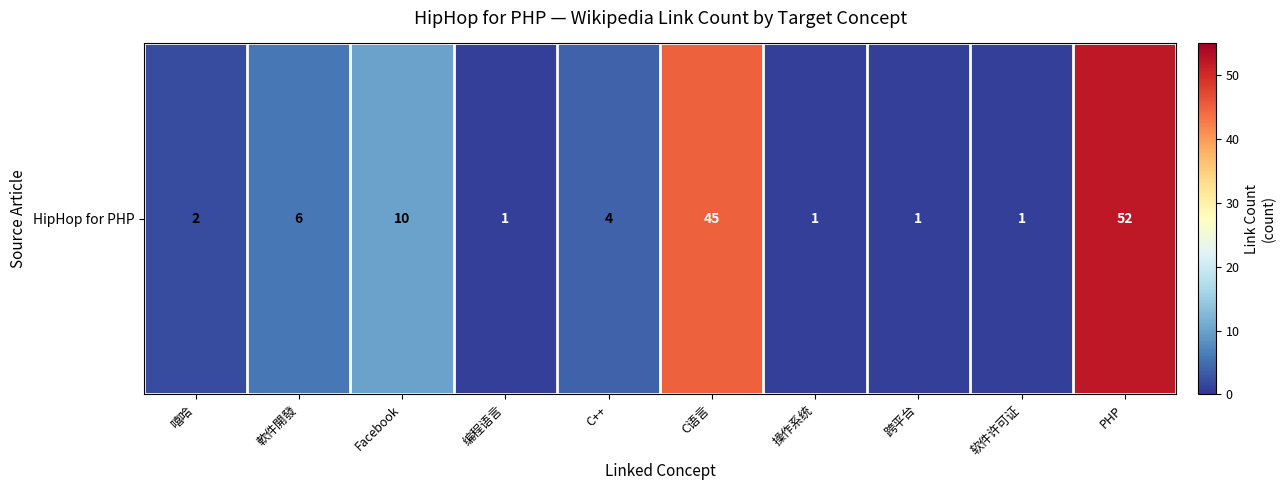

What is the change in value from 軟件開發 to Facebook?

+4